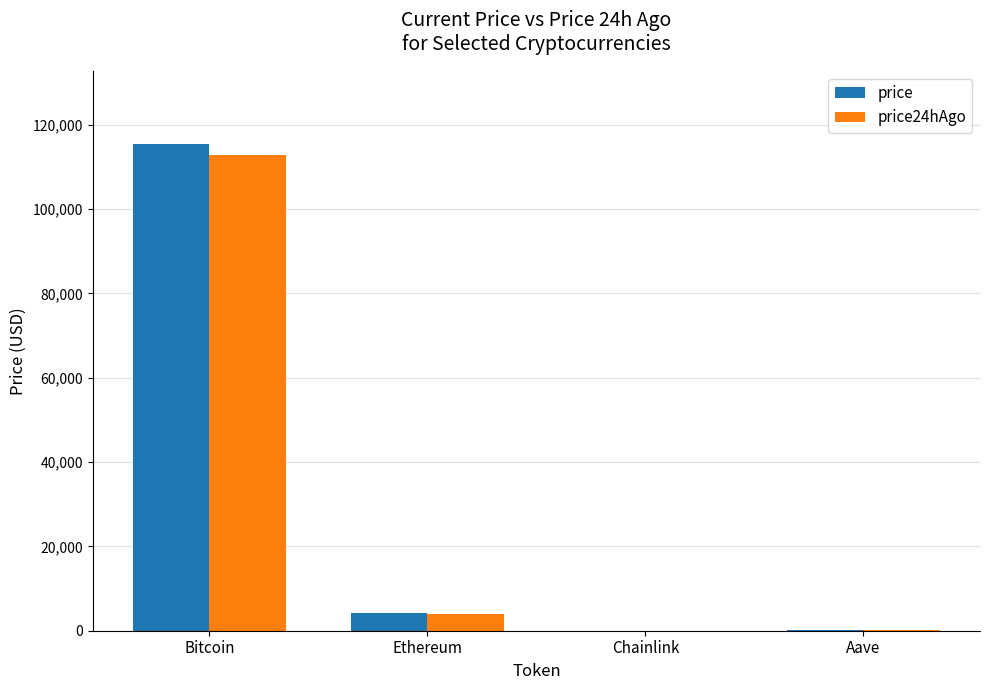

At which label is price closest to 57730?

Ethereum